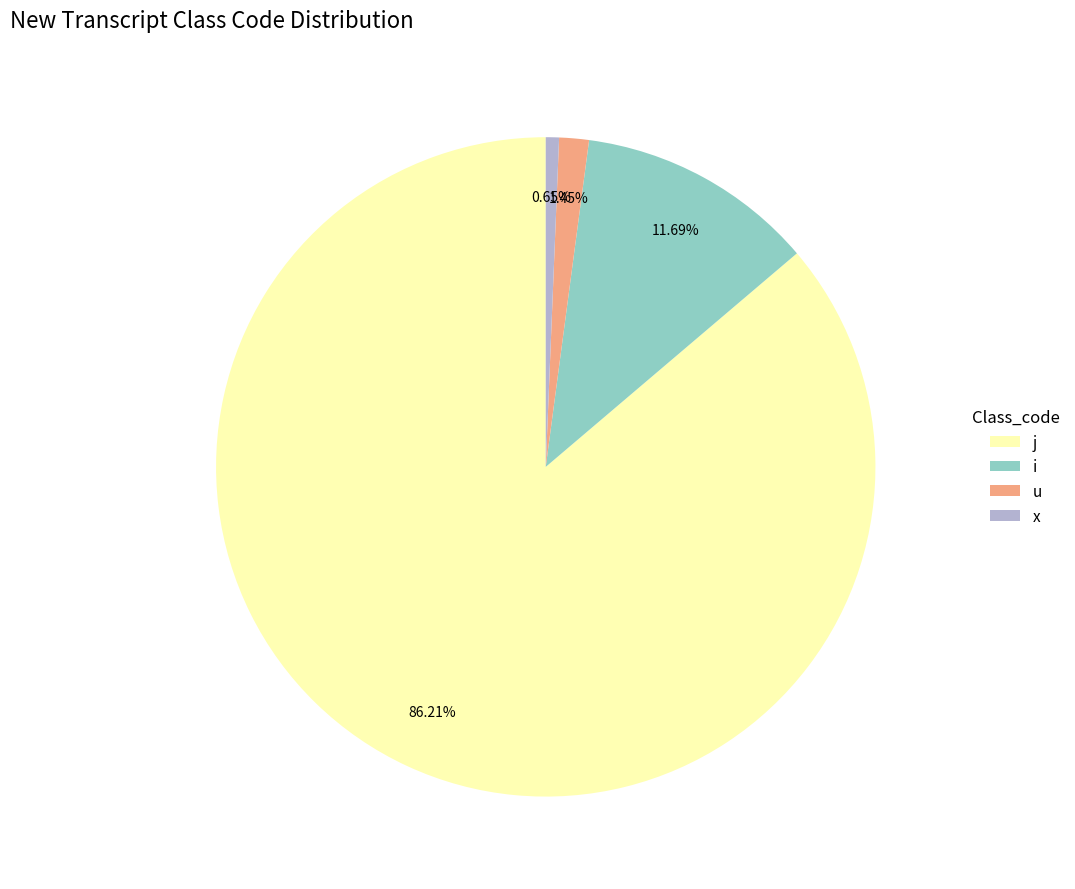

Does any single category account for the majority?

Yes